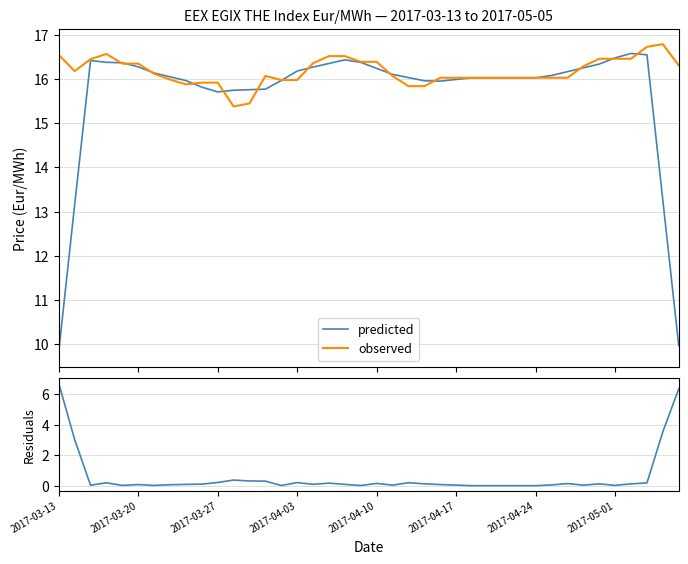

Reading left to right, extract all data points from this chart.

predicted: 9.8	13.2	16.4	16.4	16.4	16.3	16.1	16.1	16.0	15.8	15.7	15.7	15.8	15.8	16.0	16.2	16.3	16.4	16.4	16.4	16.2	16.1	16.0	16.0	16.0	16.0	16.0	16.0	16.0	16.0	16.0	16.1	16.2	16.3	16.3	16.5	16.6	16.6	13.3	10.0
observed: 16.6	16.2	16.4	16.6	16.4	16.4	16.1	16.0	15.9	15.9	15.9	15.4	15.4	16.1	16.0	16.0	16.4	16.5	16.5	16.4	16.4	16.1	15.8	15.8	16.0	16.0	16.0	16.0	16.0	16.0	16.0	16.0	16.0	16.3	16.5	16.5	16.5	16.7	16.8	16.3
residuals: 6.7	3.0	0.0	0.2	0.0	0.1	0.0	0.1	0.1	0.1	0.2	0.4	0.3	0.3	0.0	0.2	0.1	0.2	0.1	0.0	0.1	0.0	0.2	0.1	0.1	0.0	0.0	0.0	0.0	0.0	0.0	0.1	0.1	0.0	0.1	0.0	0.1	0.2	3.5	6.3